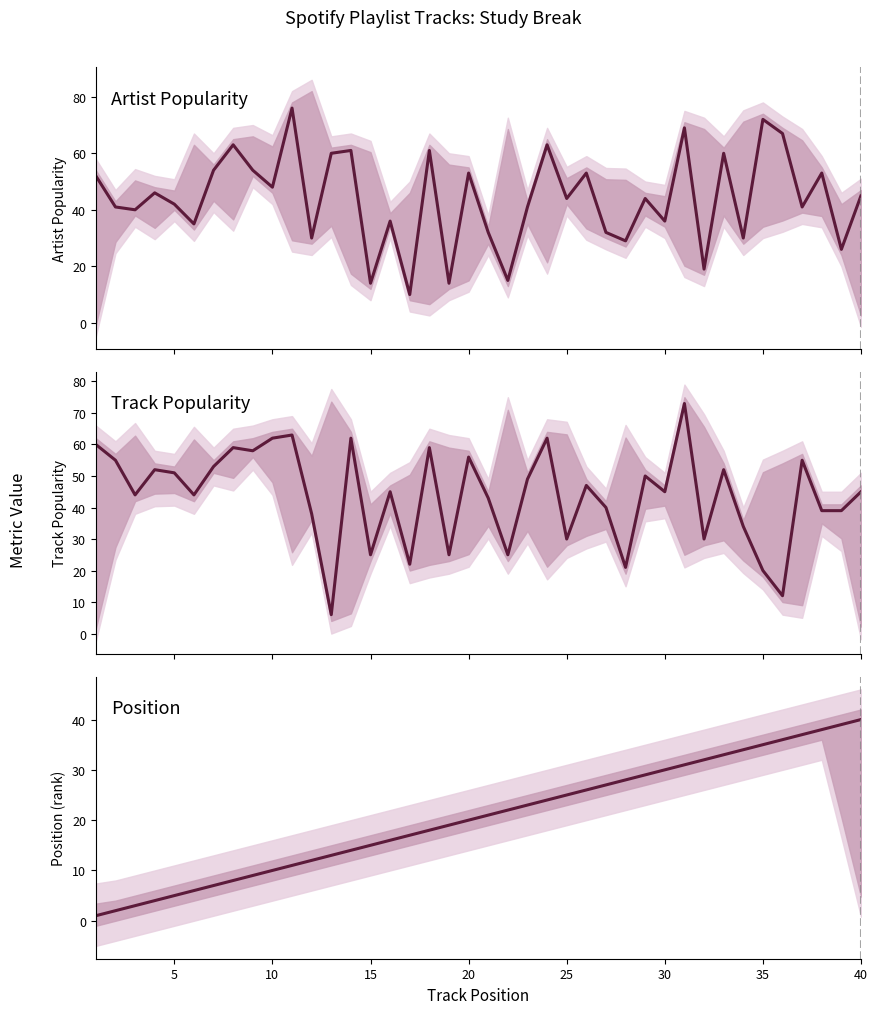

What are all the series names shown in the legend?

Artist Popularity, Track Popularity, Position